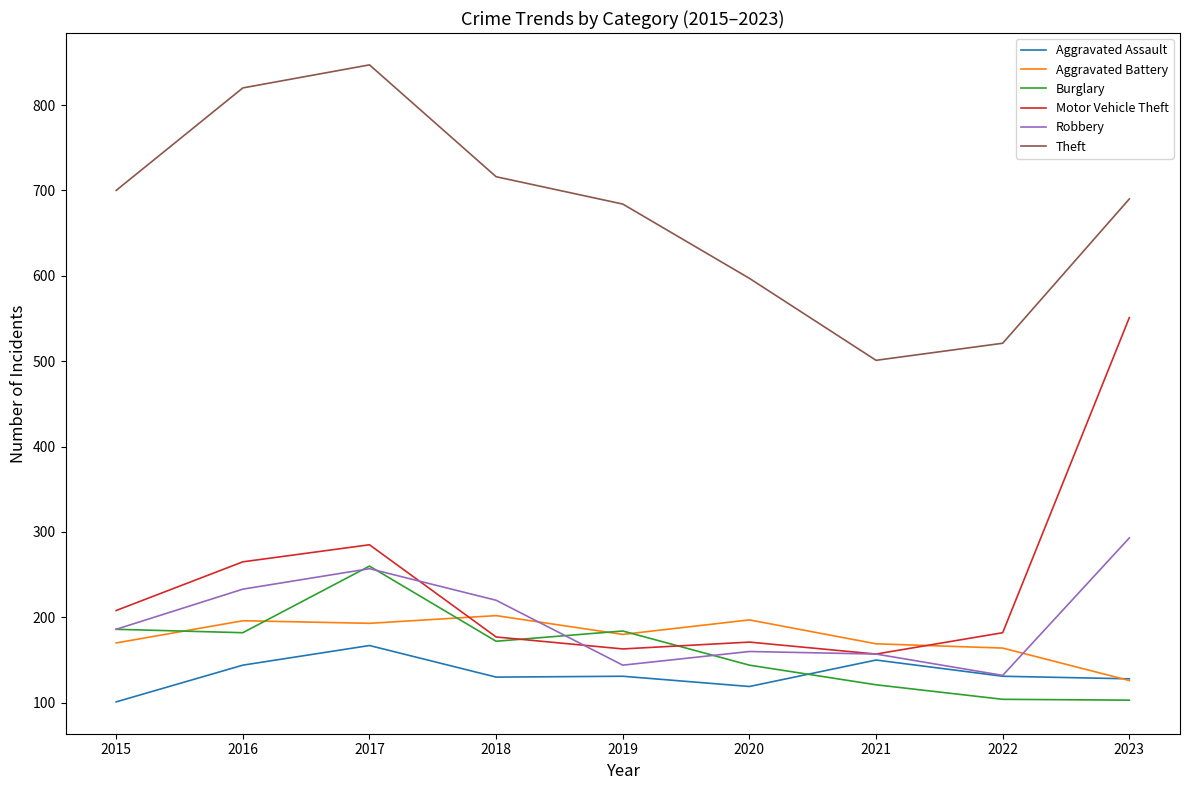

At which label does Burglary reach its peak?

2017